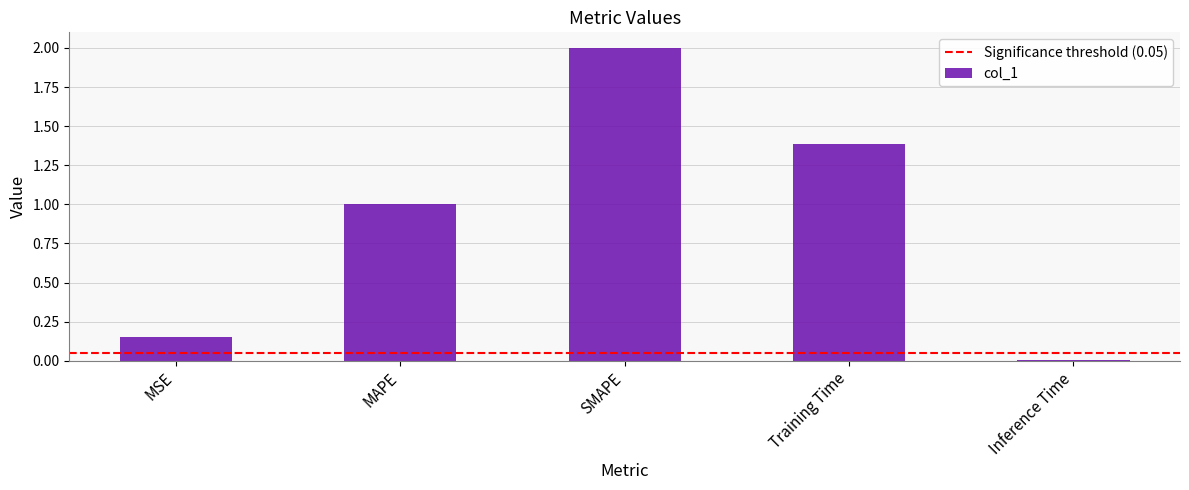

How many values are below 1?

2